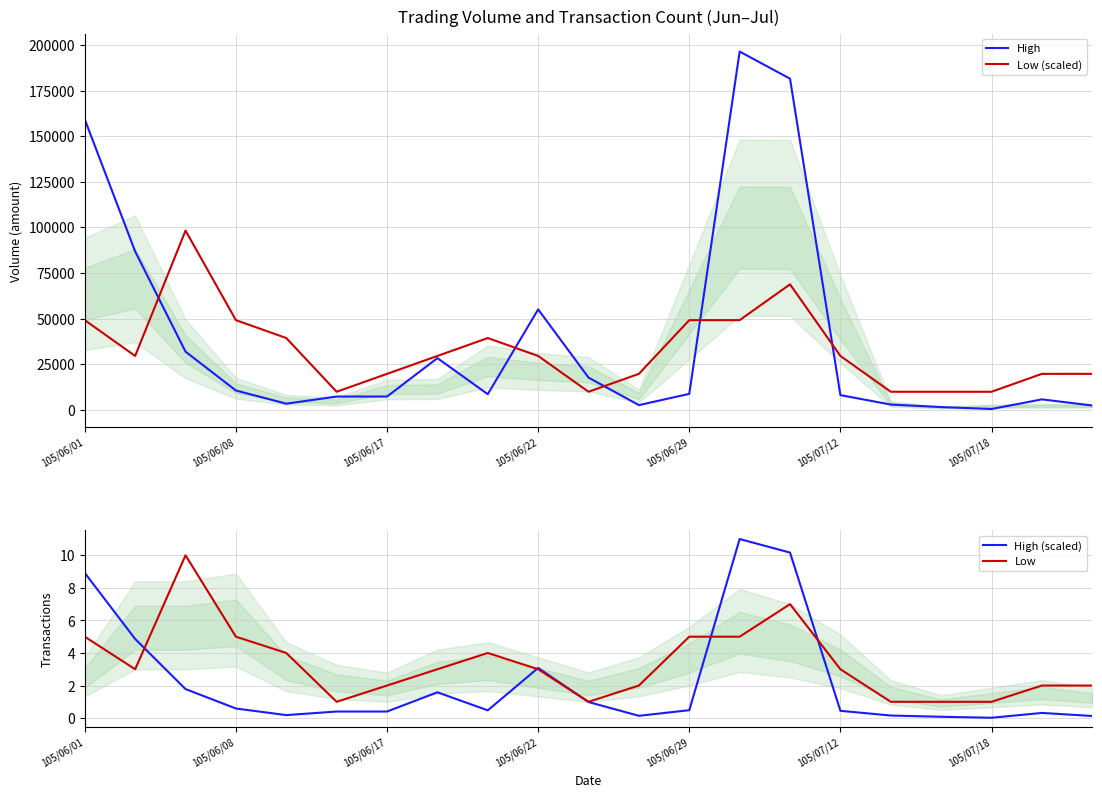

List the series in order of their peak value, lowest first.

Low, High (scaled), Low (scaled), High